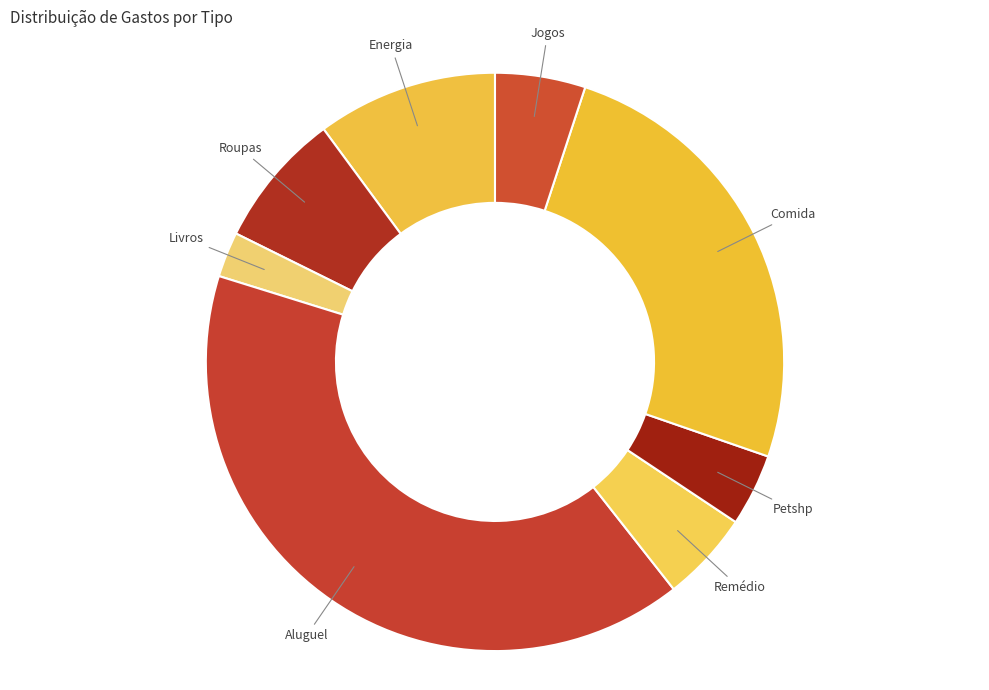

Combined, do Energia and Jogos account for over 50%?

No